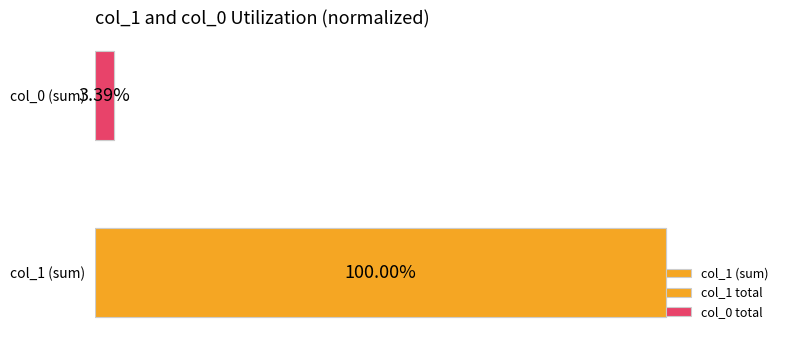

What is the difference between the values at col_1 (sum) and col_0 (sum)?

96.6